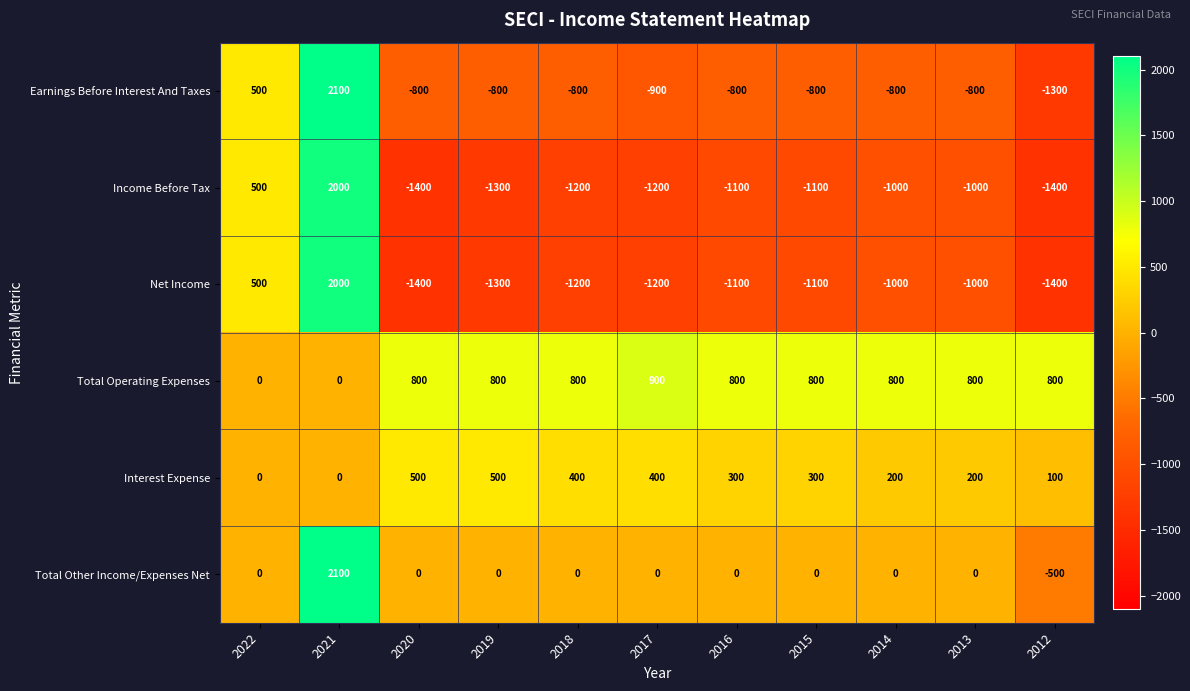

Which series has the largest total across all categories?

Total Operating Expenses